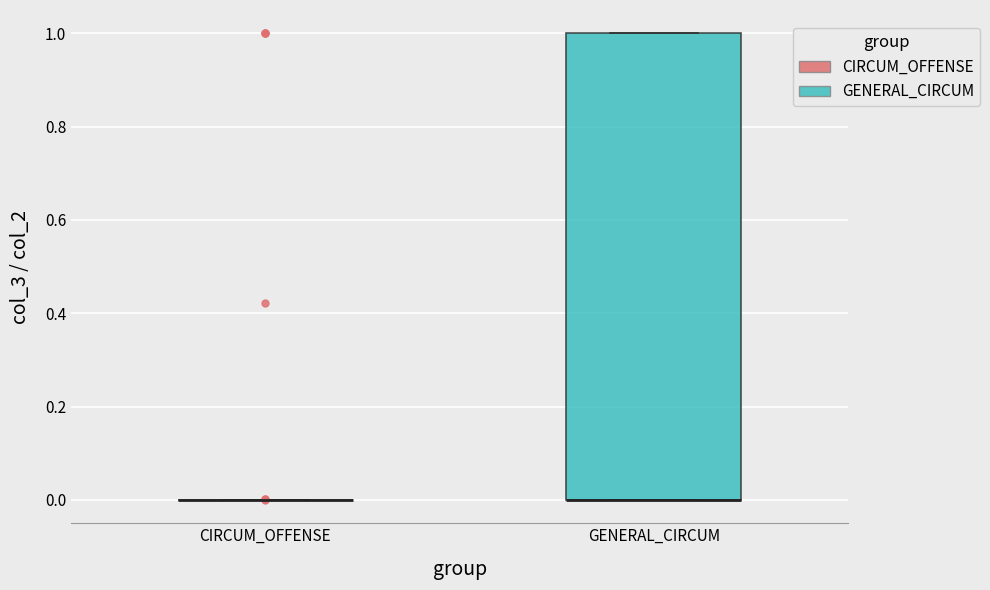

Reading left to right, read every box against the y-axis: the position of its median line, the range the box covers, and the ends of its whiskers. The values are not printed on the chart, so give them approximately, as read against the axis.

CIRCUM_OFFENSE: box collapsed to a line at 0, whiskers 0 to 0
GENERAL_CIRCUM: median 0 (drawn on the box's lower edge), box 0 to 1, whiskers 0 to 1